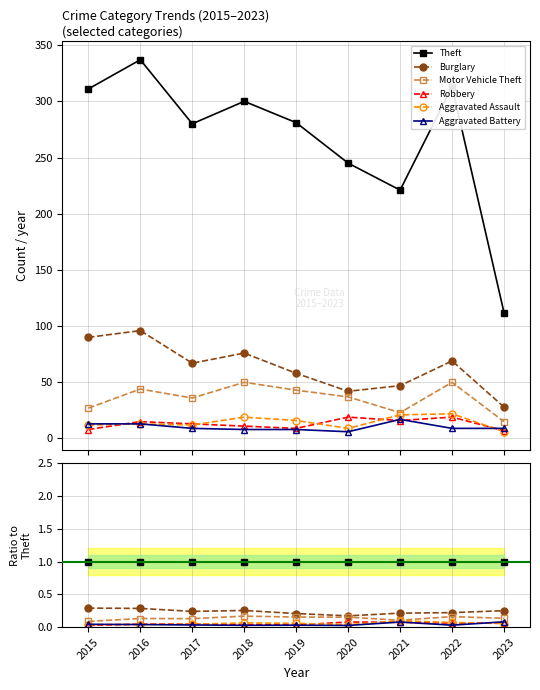

Between 2019 and 2020, which series saw the biggest shift?

Robbery